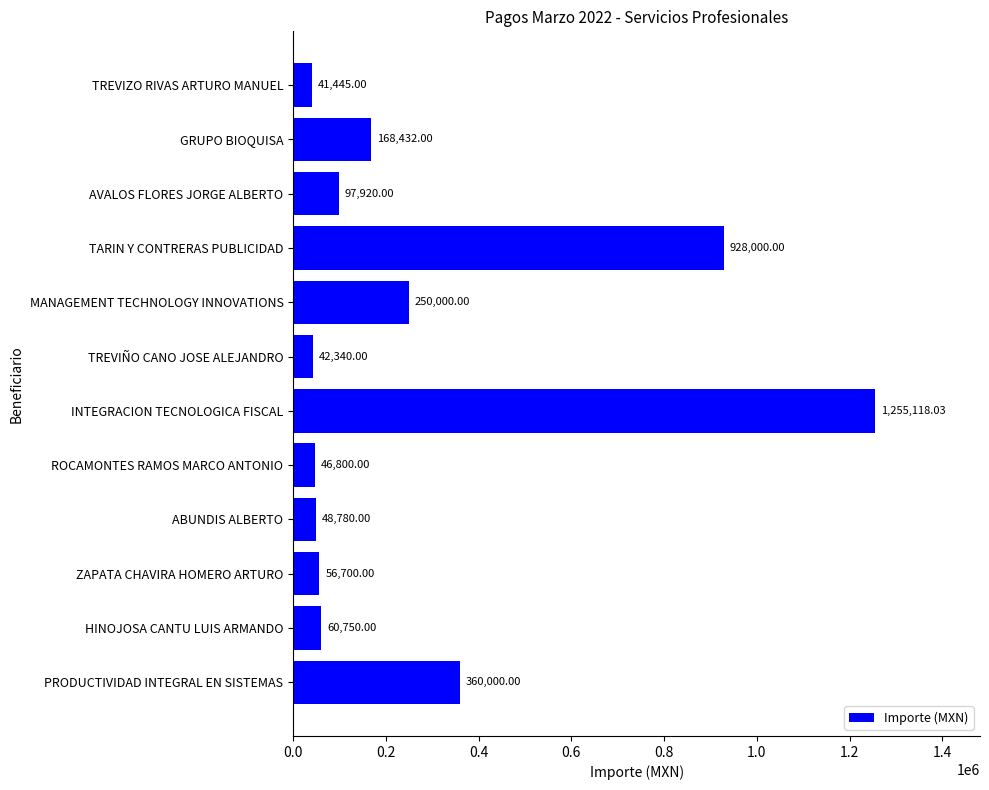

At which category does the chart reach its minimum across all series?

TREVIZO RIVAS ARTURO MANUEL